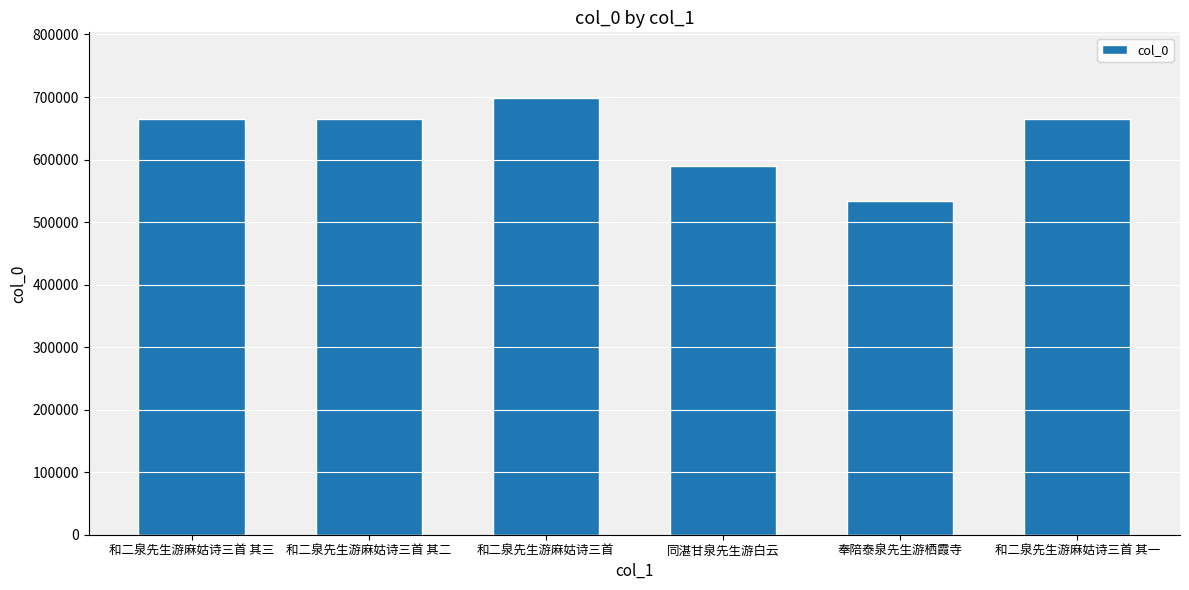

At which label is the value closest to 616039?

同湛甘泉先生游白云